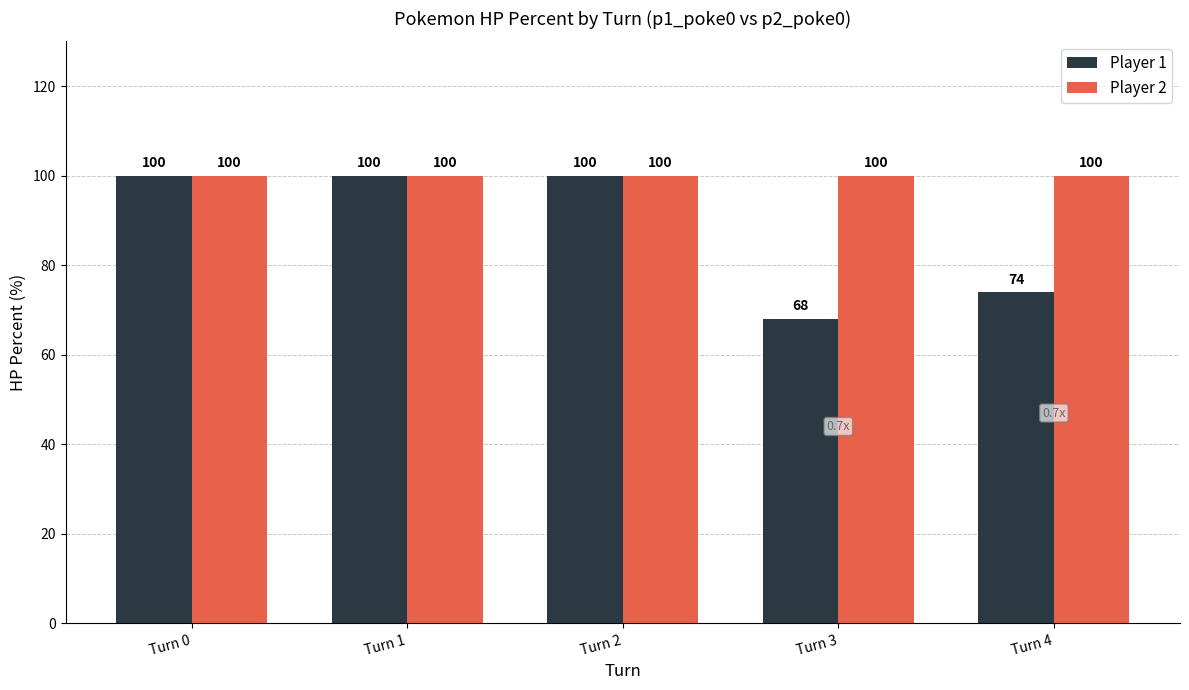

What is the value of the Player 2 bar at the 5th from the left?

100